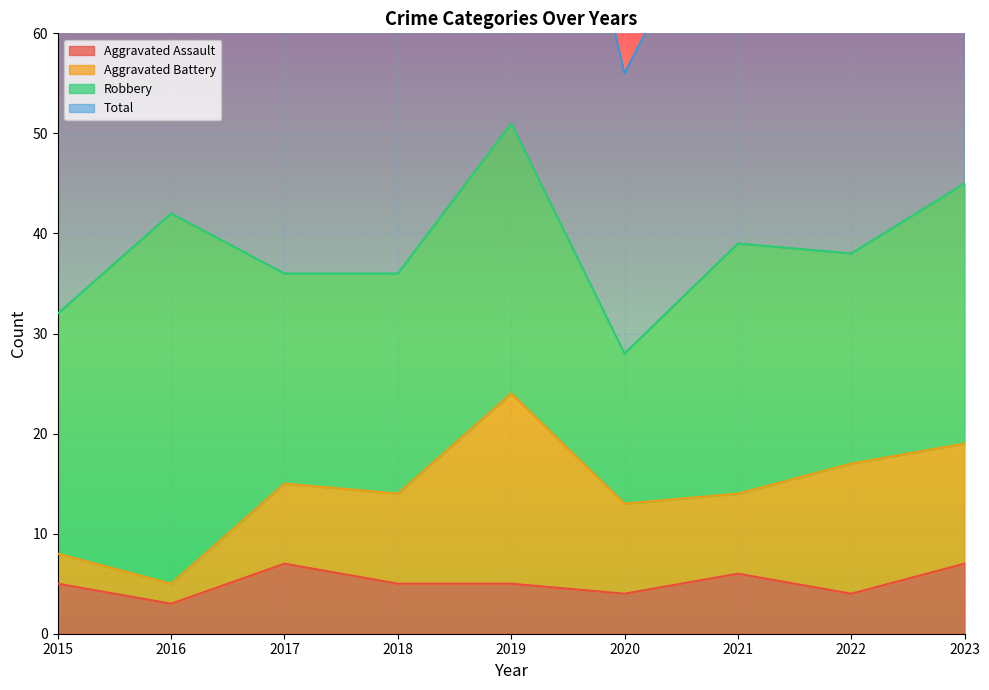

What is the highest value of the Aggravated Assault series?

7